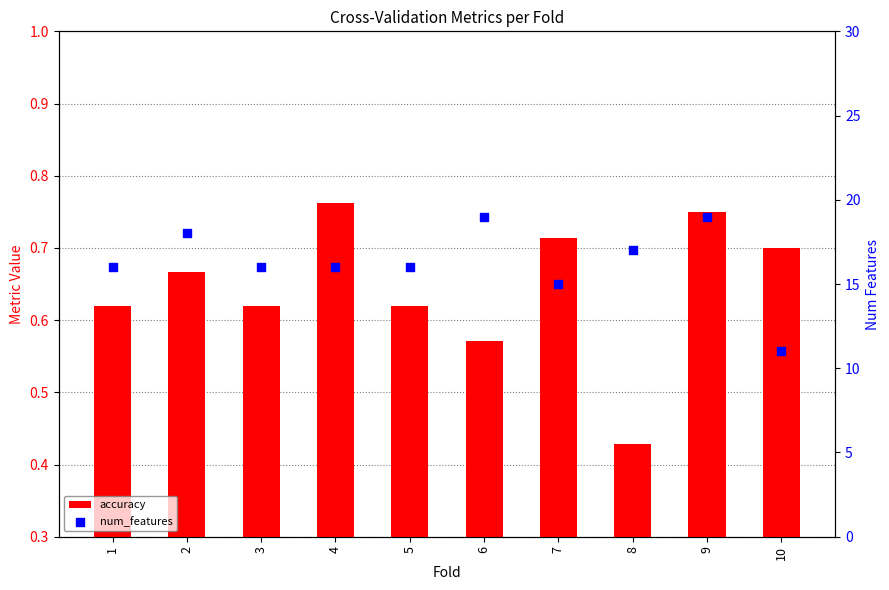

Which series has the largest total across all categories?

num_features